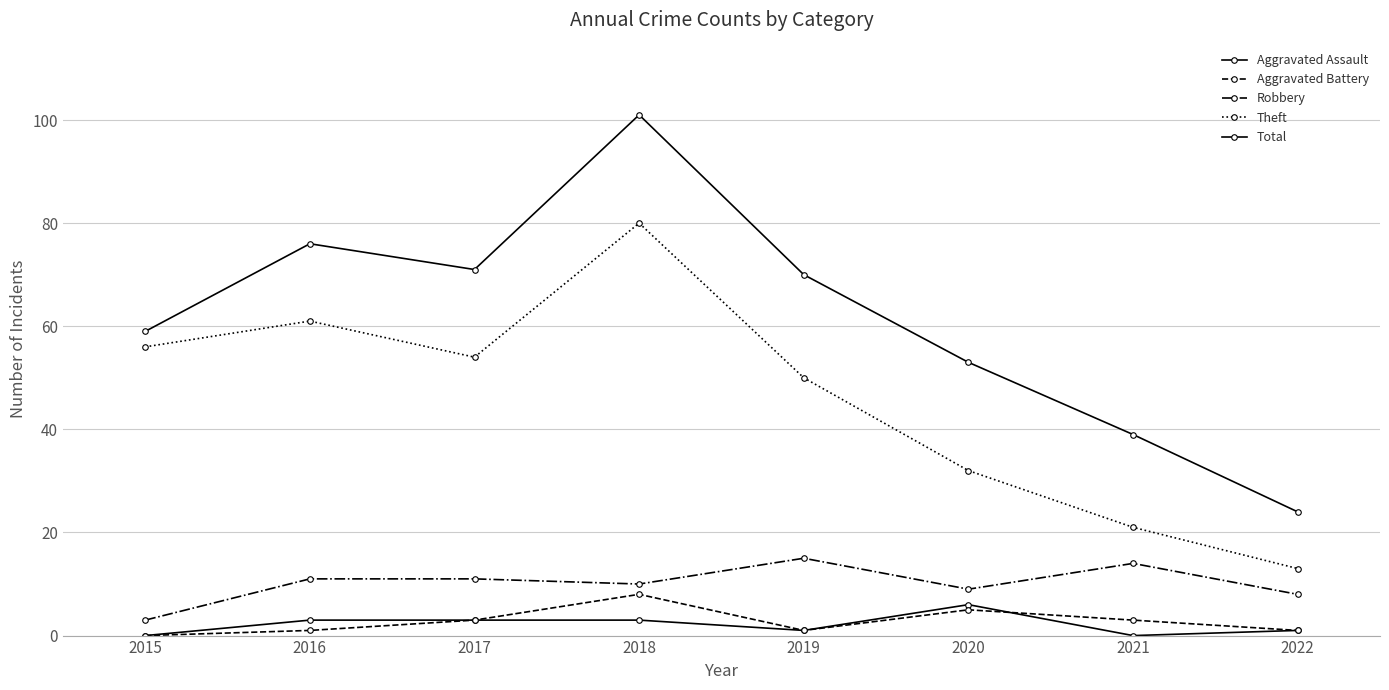

What is the difference between the maximum and minimum values in the Aggravated Assault series?

6